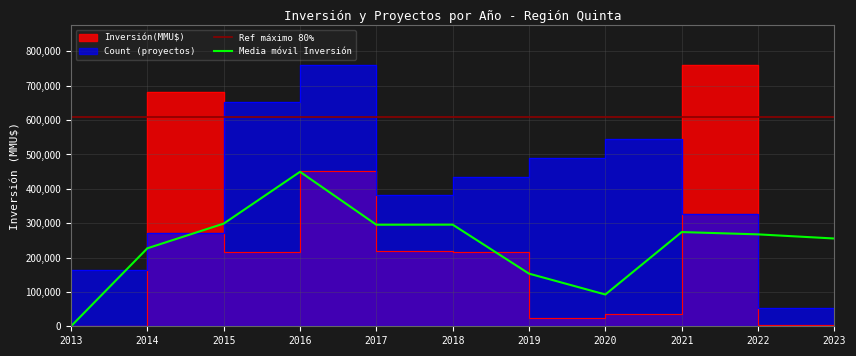

What is the difference between the second highest and second lowest values in the Inversión(MMU$) series?

679500